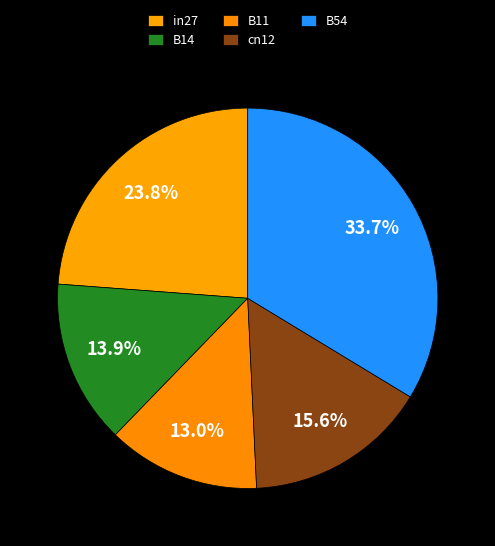

Is it true that B14 is 14% of the pie?

True